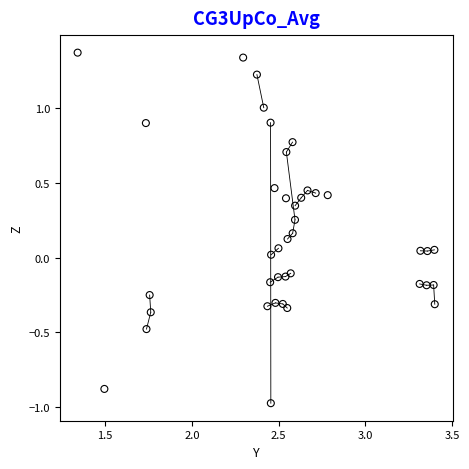

What is the range of Y values (max minus min)?

2.3